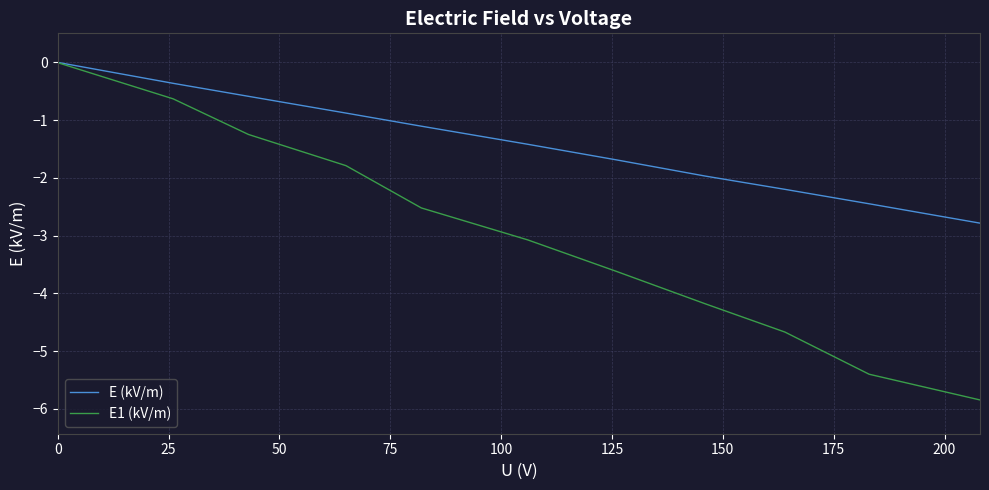

Which series has the widest spread of values?

E1 (kV/m)